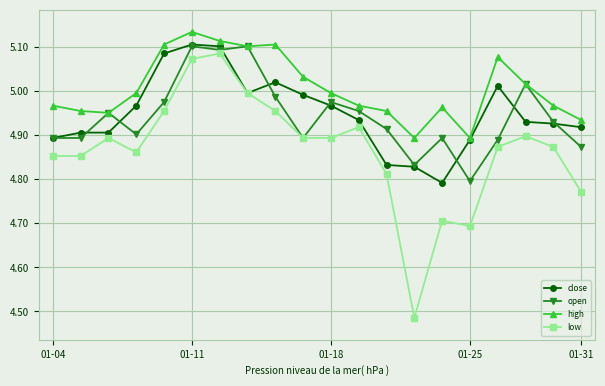

True or false: high has more than 1 interior local peaks.

True